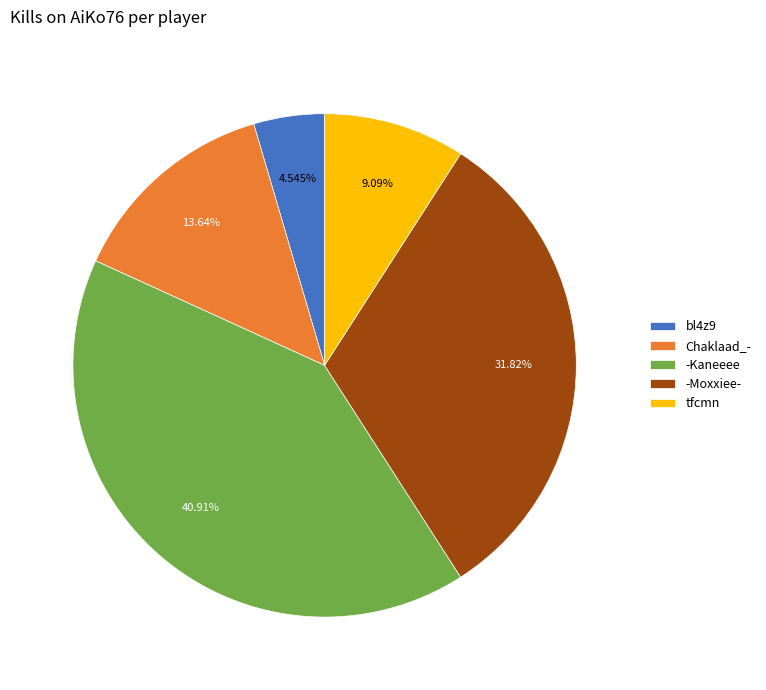

To the nearest percent, what is the difference between the tfcmn and Chaklaad_- slice percentages?

5%